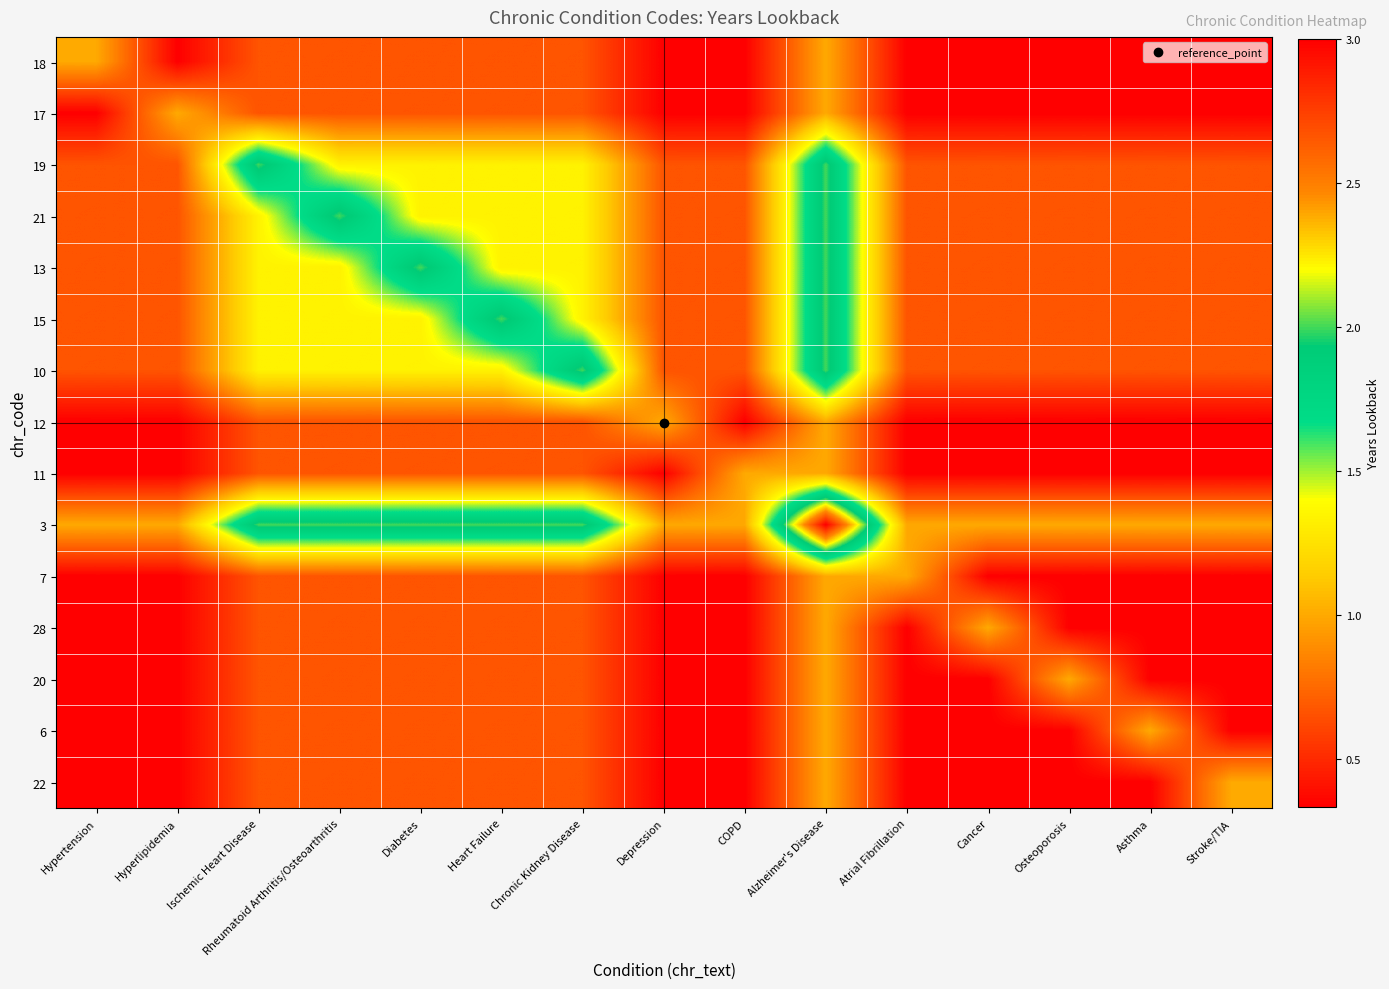

List the series in order of their peak value, highest first.

3, 19, 21, 13, 15, 10, 18, 17, 12, 11, 7, 28, 20, 6, 22